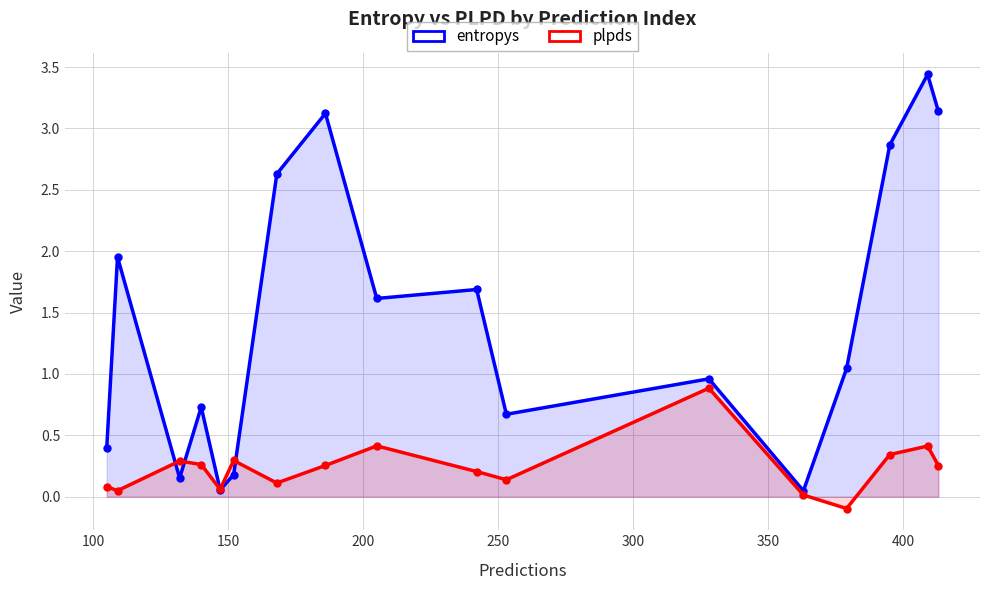

Is the value of entropys at 9 greater than the value of plpds at 450?

Yes